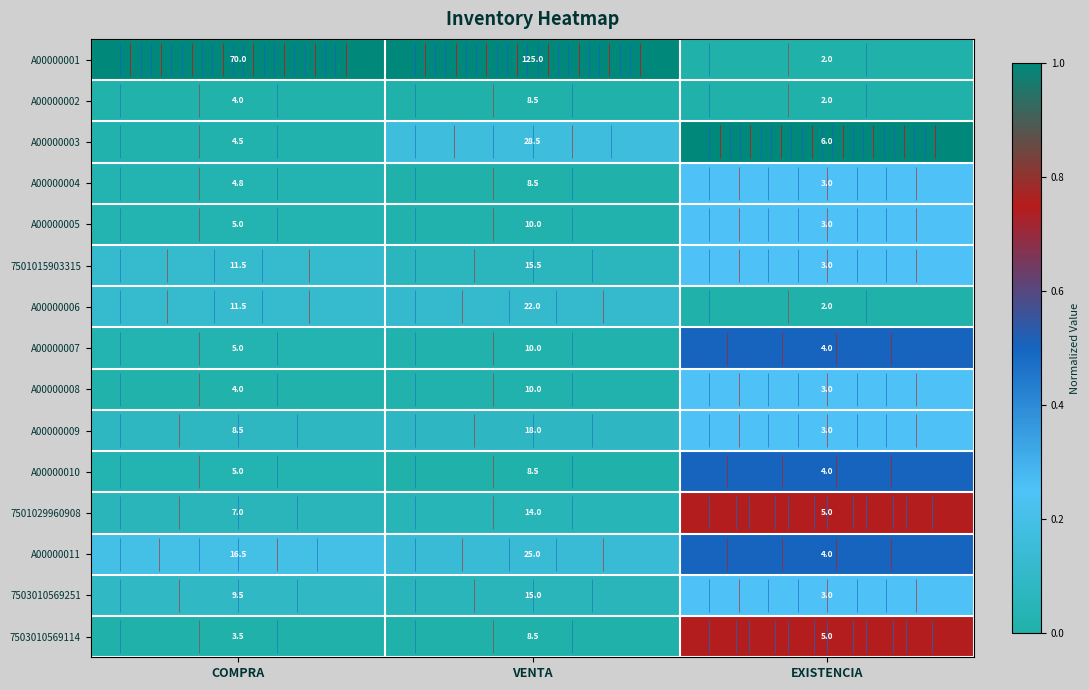

Which series has the widest spread of values?

A00000001